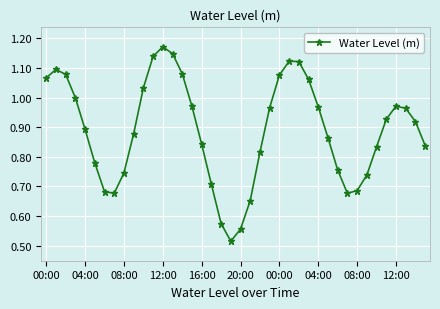

True or false: the data has more than 2 interior local peaks.

True